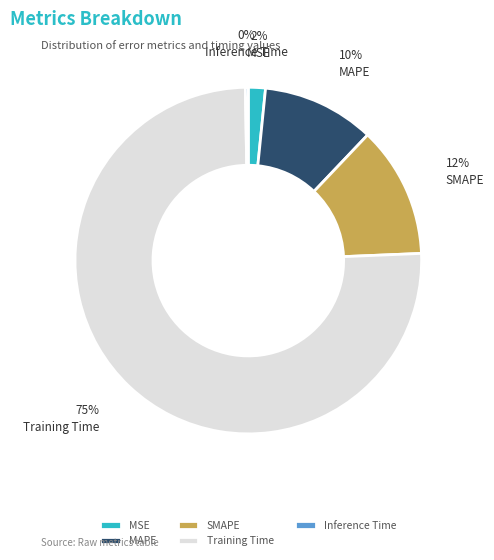

Is MSE the majority of the pie?

No